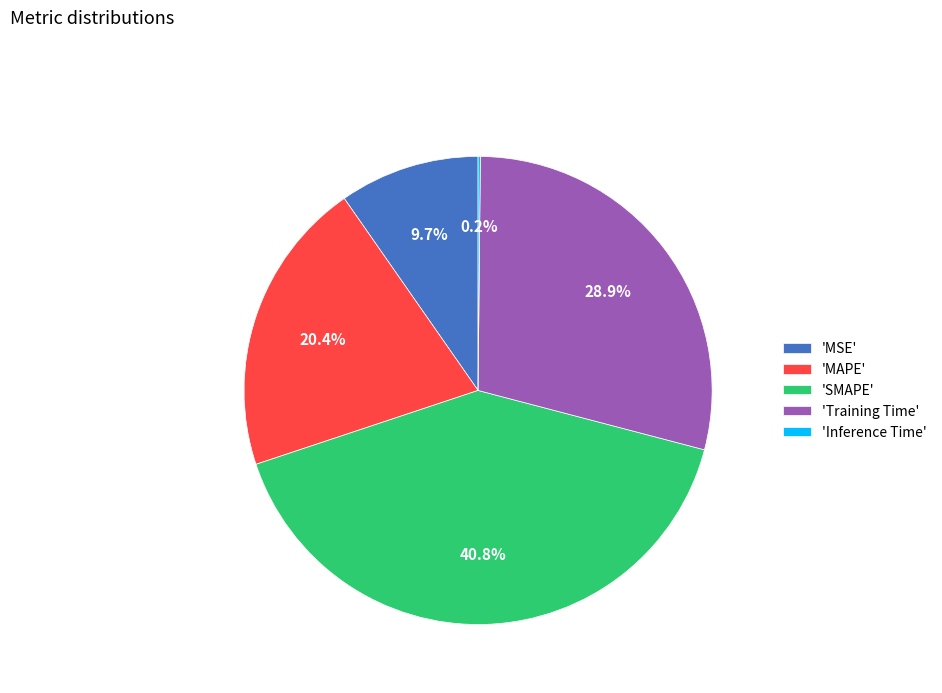

Which has a higher value, 'SMAPE' or 'MAPE'?

'SMAPE'